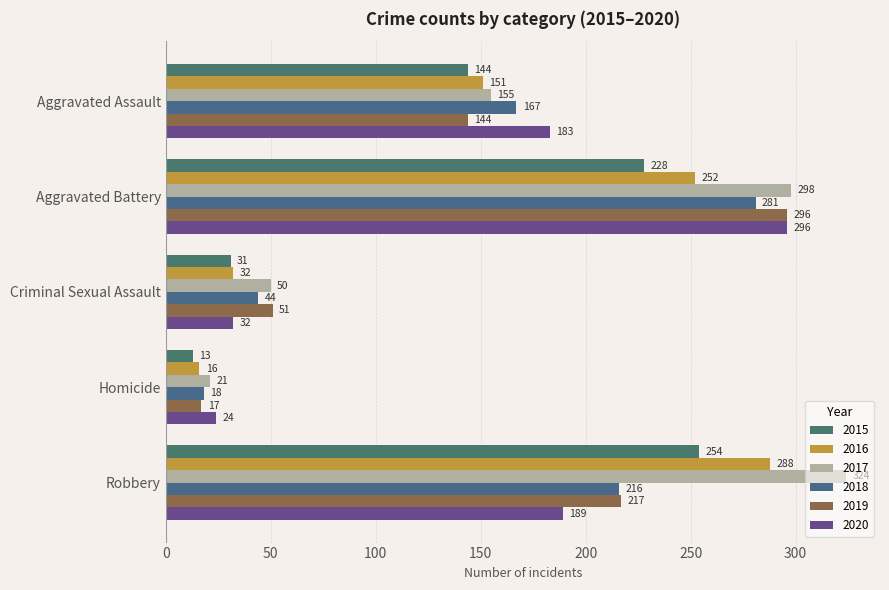

What is the average value of the 2015 series?

134